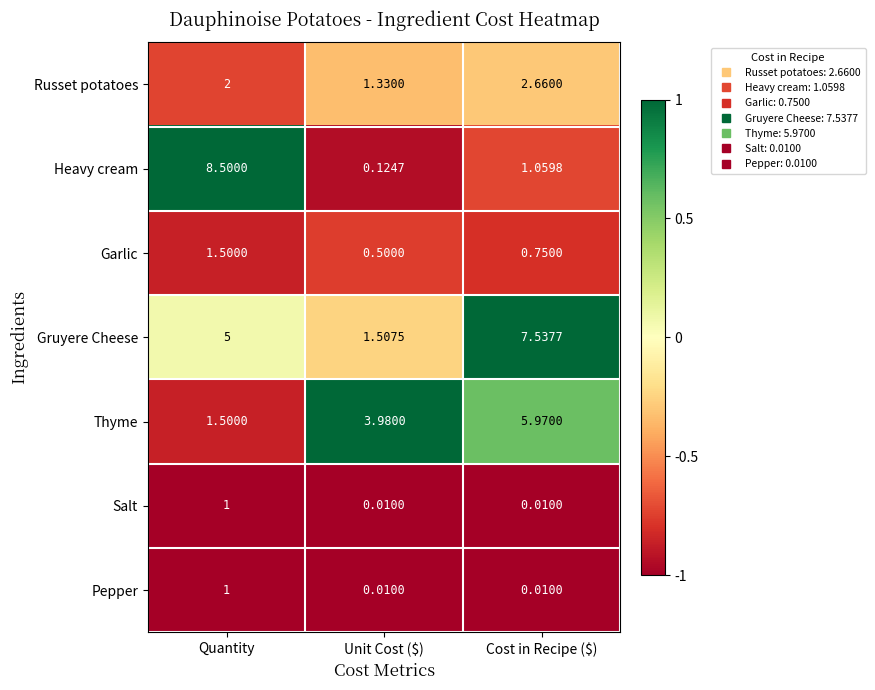

At which label is Heavy cream closest to 4?

Cost in Recipe ($)